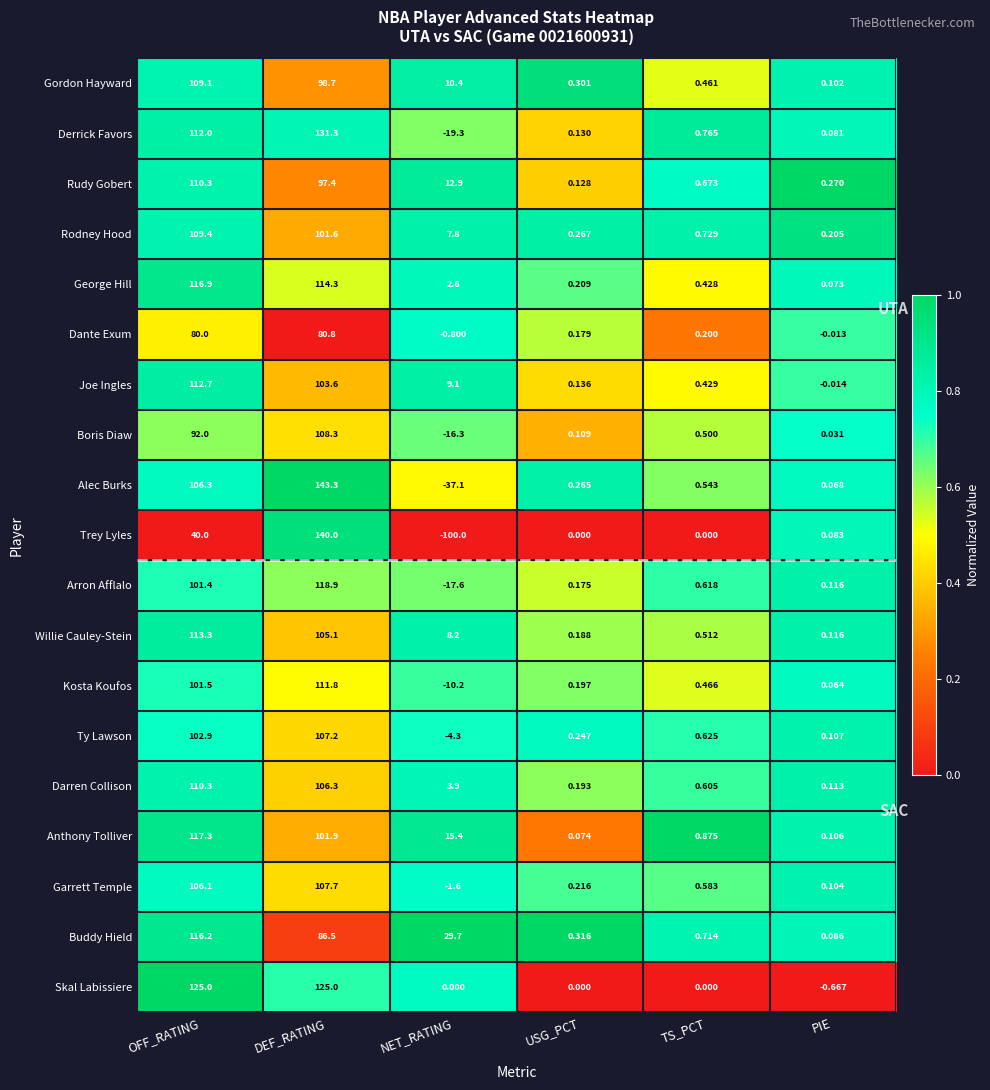

At how many categories does at least one series exceed 0?

6